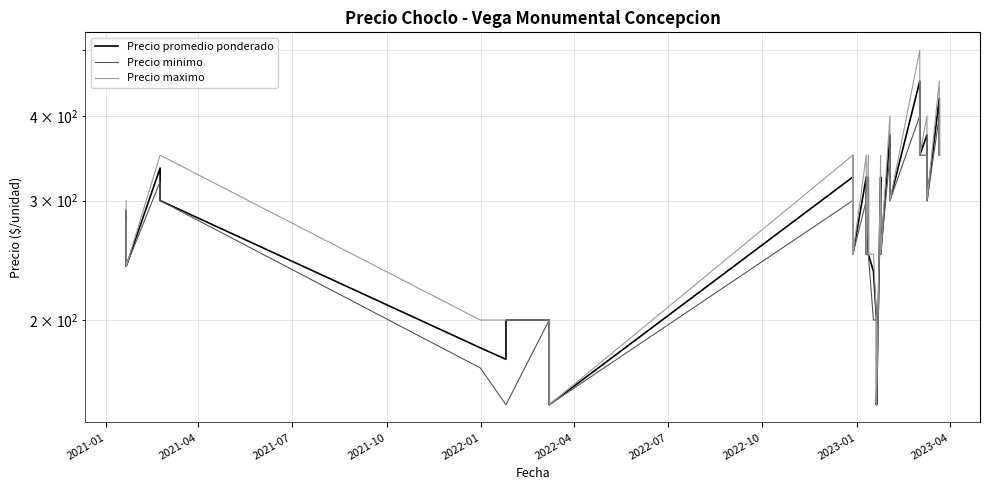

How many series are shown in this chart?

3